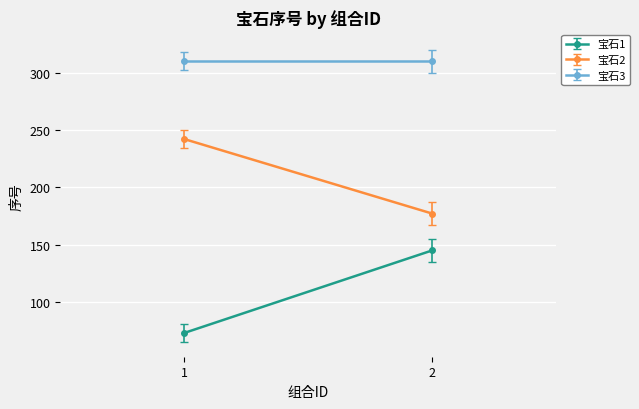

What is the difference between the highest and lowest values at 1?

237